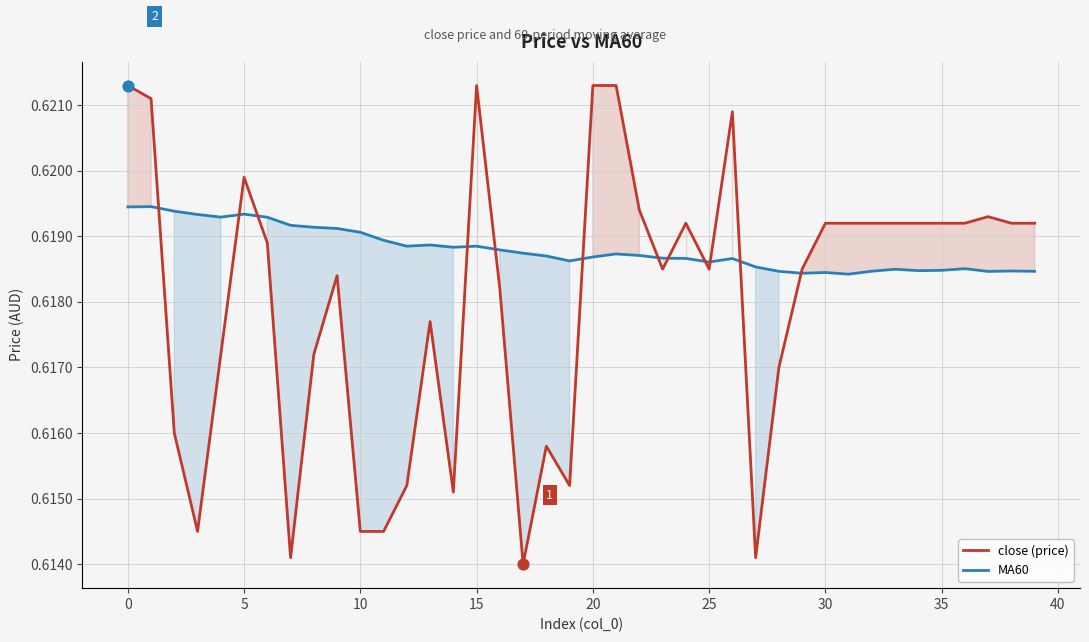

At which category is the sum across all series the highest?

0